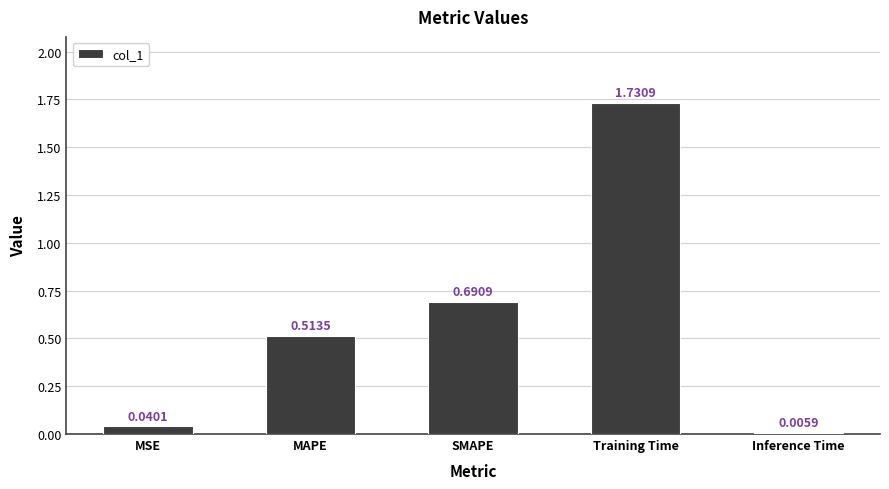

Where is the data nearest to the value 0?

Inference Time